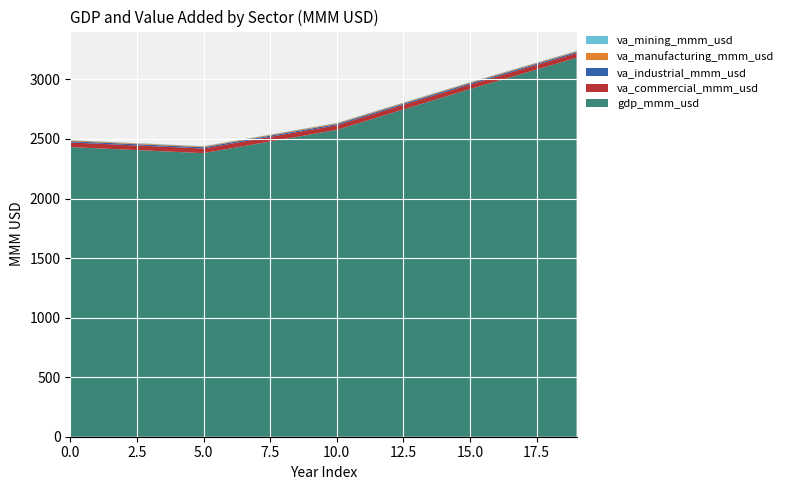

Reading left to right, transcribe all the data shown in this chart.

gdp_mmm_usd: 2431.9	2421.8	2411.6	2401.4	2391.3	2381.1	2420.1	2459.1	2498.1	2537.1	2576.1	2644.6	2713.1	2781.6	2850.1	2918.6	2984.2	3049.9	3115.5	3181.2
va_commercial_mmm_usd: 38.8	38.8	38.8	38.8	38.8	38.8	38.8	38.8	38.8	38.8	38.8	38.8	38.8	38.8	38.8	38.8	38.8	38.8	38.8	38.8
va_industrial_mmm_usd: 10.6	10.6	10.6	10.6	10.6	10.6	10.6	10.6	10.6	10.6	10.6	10.6	10.6	10.6	10.6	10.6	10.6	10.6	10.6	10.6
va_manufacturing_mmm_usd: 6.2	6.2	6.2	6.2	6.2	6.2	6.2	6.2	6.2	6.2	6.2	6.2	6.2	6.2	6.2	6.2	6.2	6.2	6.2	6.2
va_mining_mmm_usd: 3.0	3.0	3.0	3.0	3.0	3.0	3.0	3.0	3.0	3.0	3.0	3.0	3.0	3.0	3.0	3.0	3.0	3.0	3.0	3.0